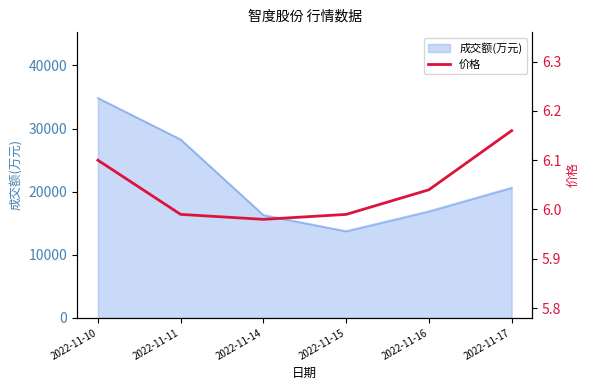

Rank the categories by value from highest to lowest.

2022-11-17, 2022-11-10, 2022-11-16, 2022-11-11, 2022-11-15, 2022-11-14